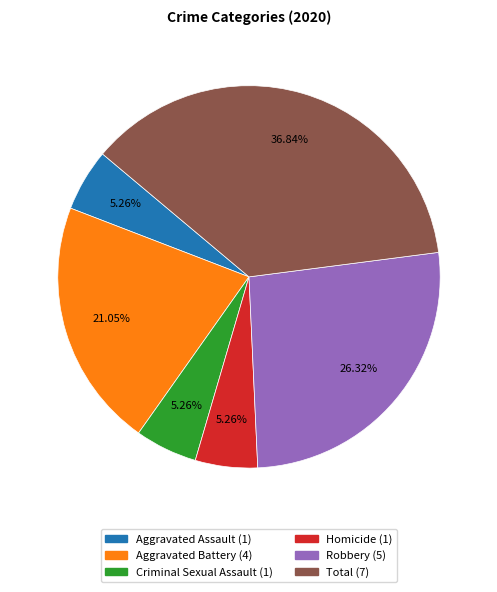

Which has a higher value, Aggravated Assault or Aggravated Battery?

Aggravated Battery